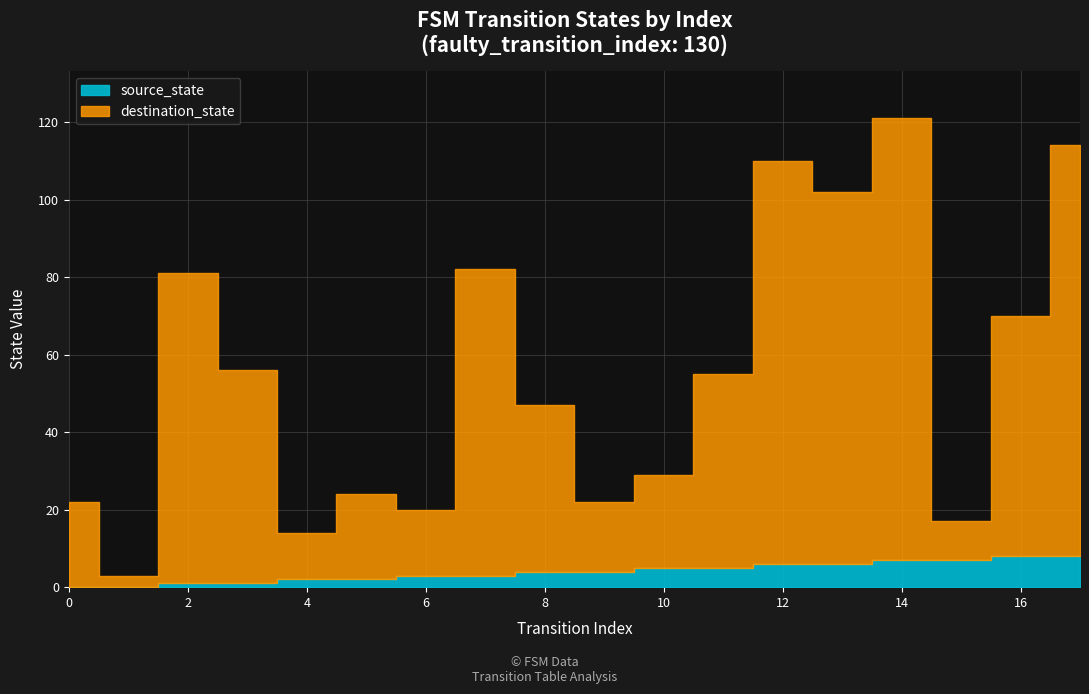

What is the difference between the source_state values at 14 and 3?

6